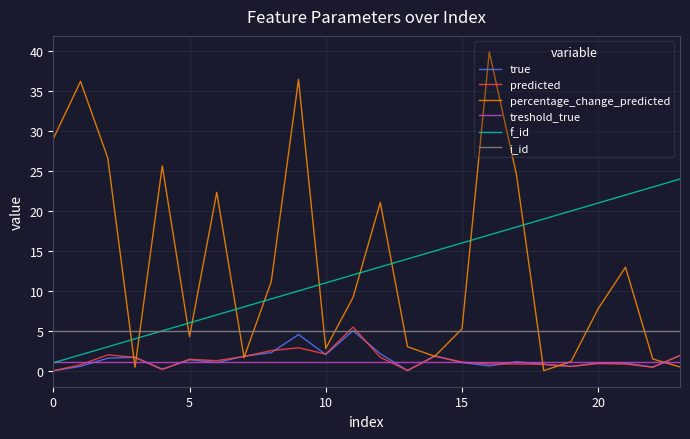

Does the chart display data point markers on the line(s)?

No